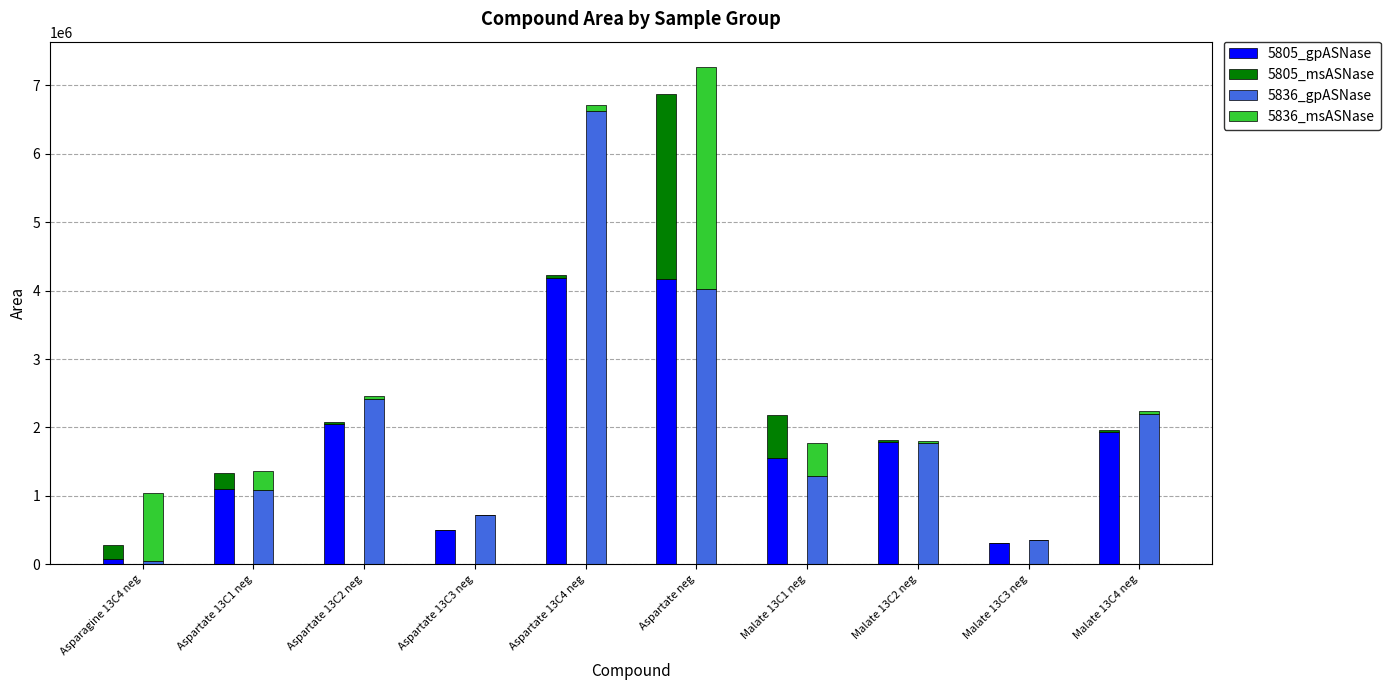

Rank the categories by 5805_msASNase value from lowest to highest.

Aspartate 13C3 neg, Malate 13C3 neg, Malate 13C2 neg, Aspartate 13C2 neg, Malate 13C4 neg, Aspartate 13C4 neg, Asparagine 13C4 neg, Aspartate 13C1 neg, Malate 13C1 neg, Aspartate neg